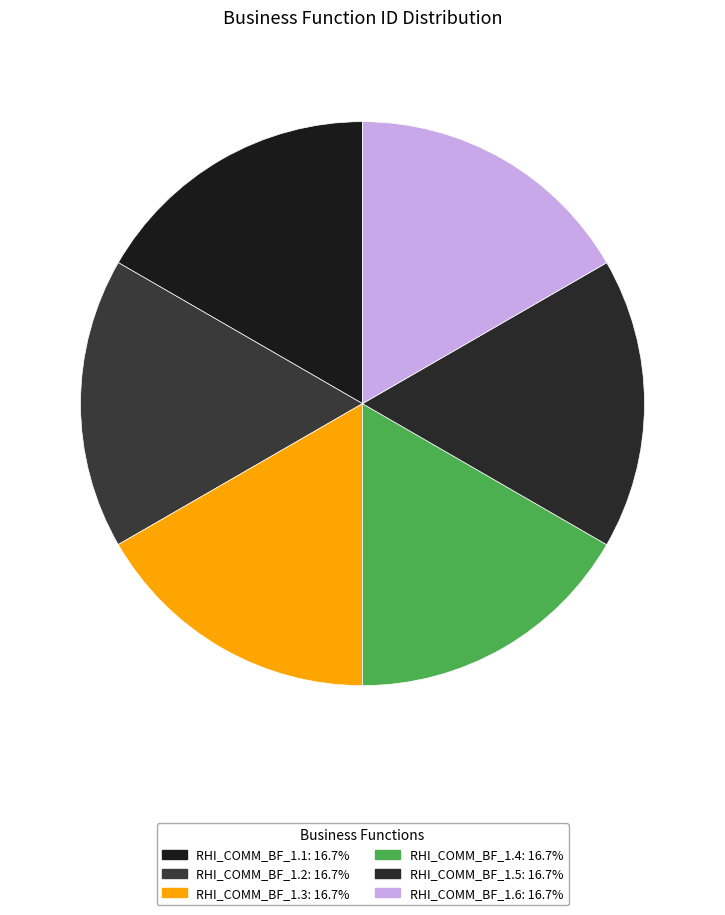

How many segments does this pie chart have?

6